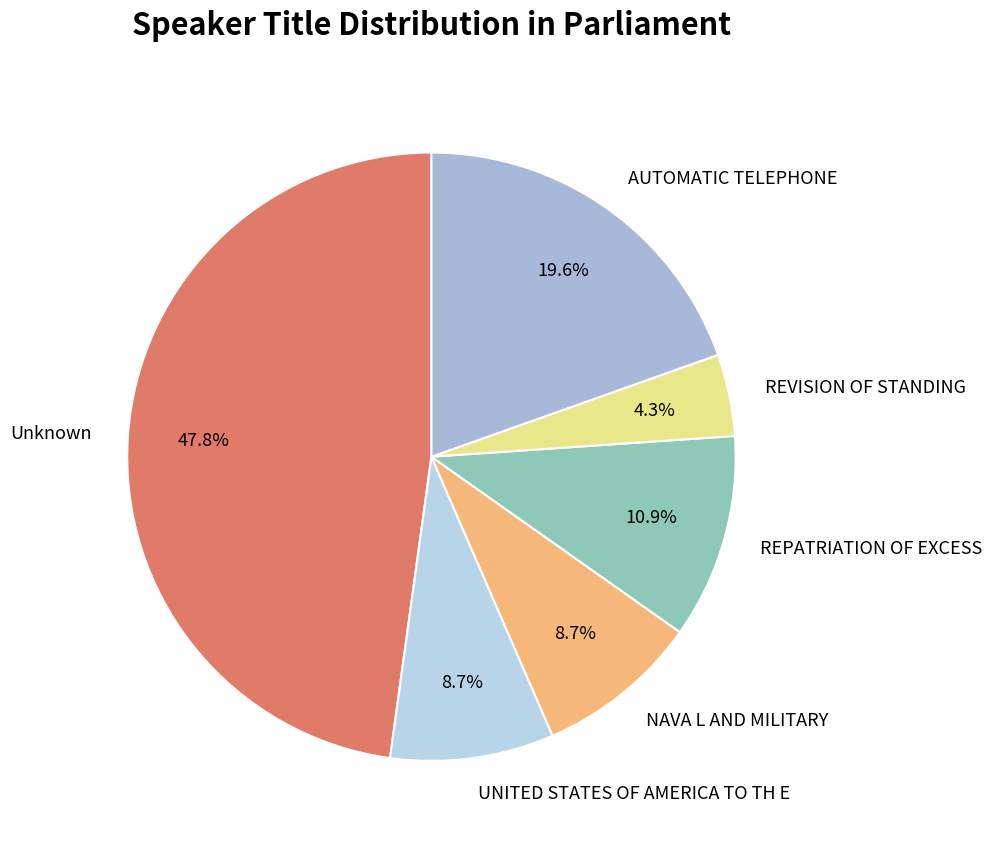

Is REVISION OF STANDING the majority of the pie?

No